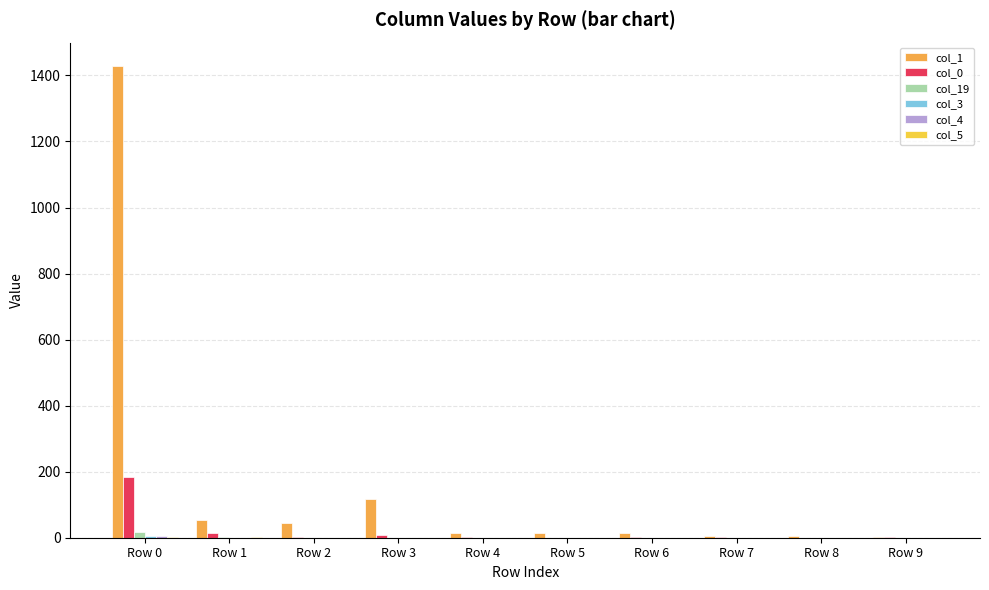

At which category is the sum across all series the highest?

Row 0